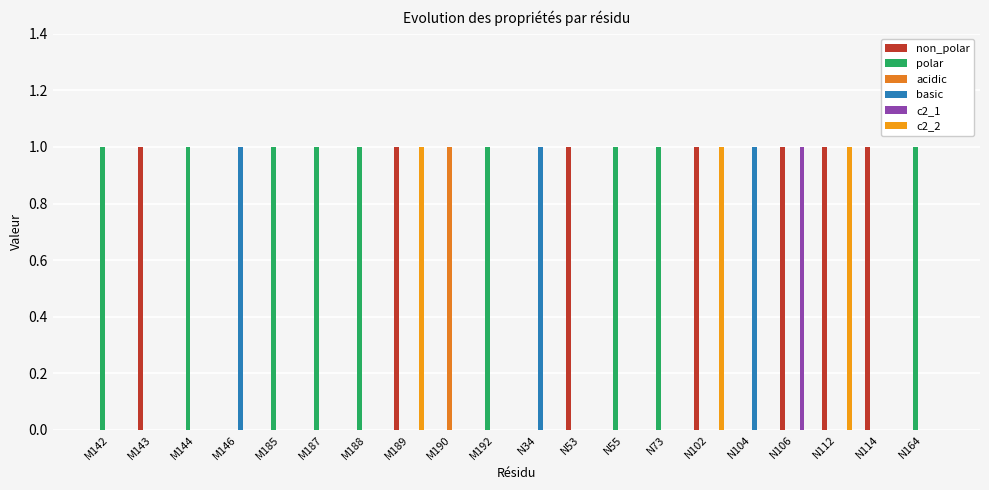

How many data points does each series have?

20